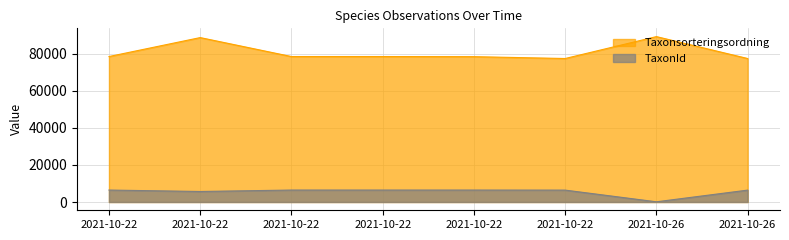

Does the chart have visible grid lines?

Yes